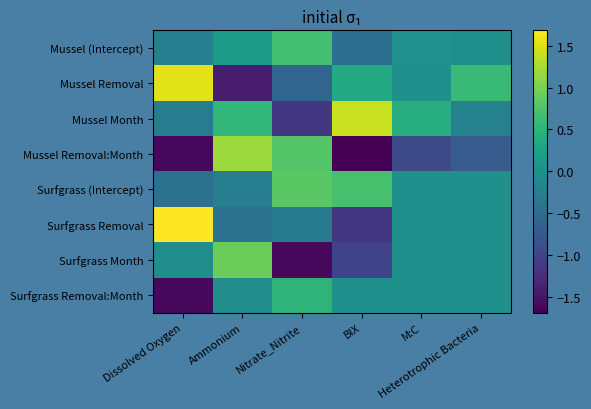

At how many categories does at least one series exceed -1?

6